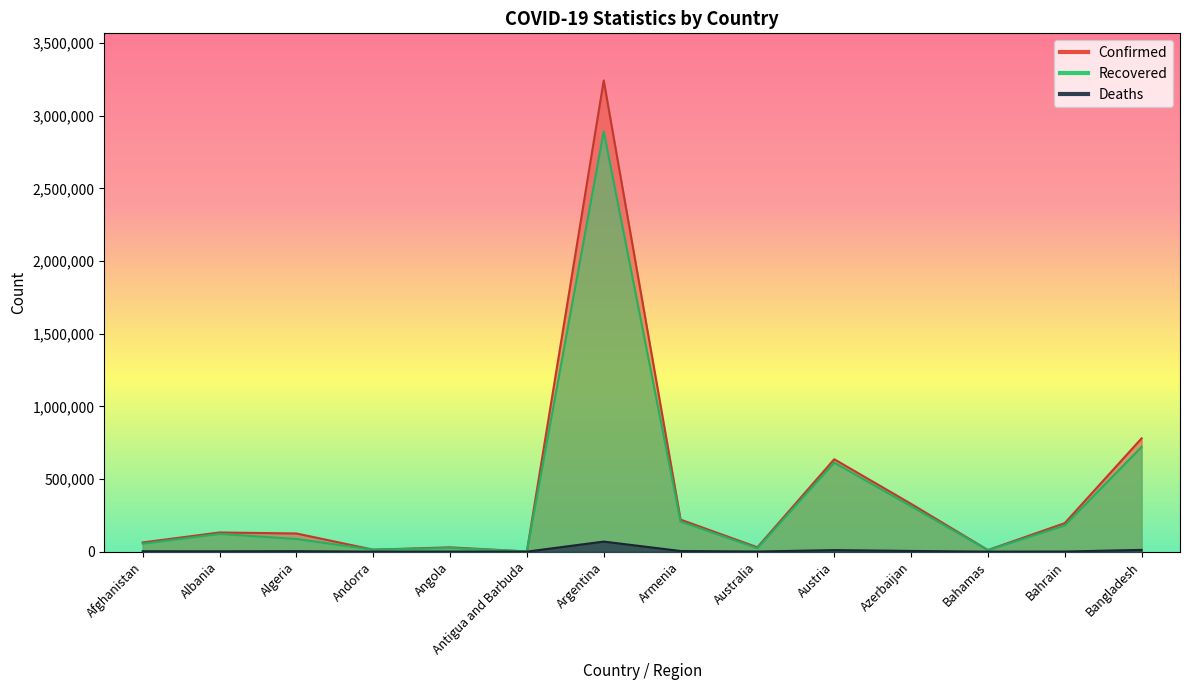

At which category is the sum across all series the highest?

Argentina